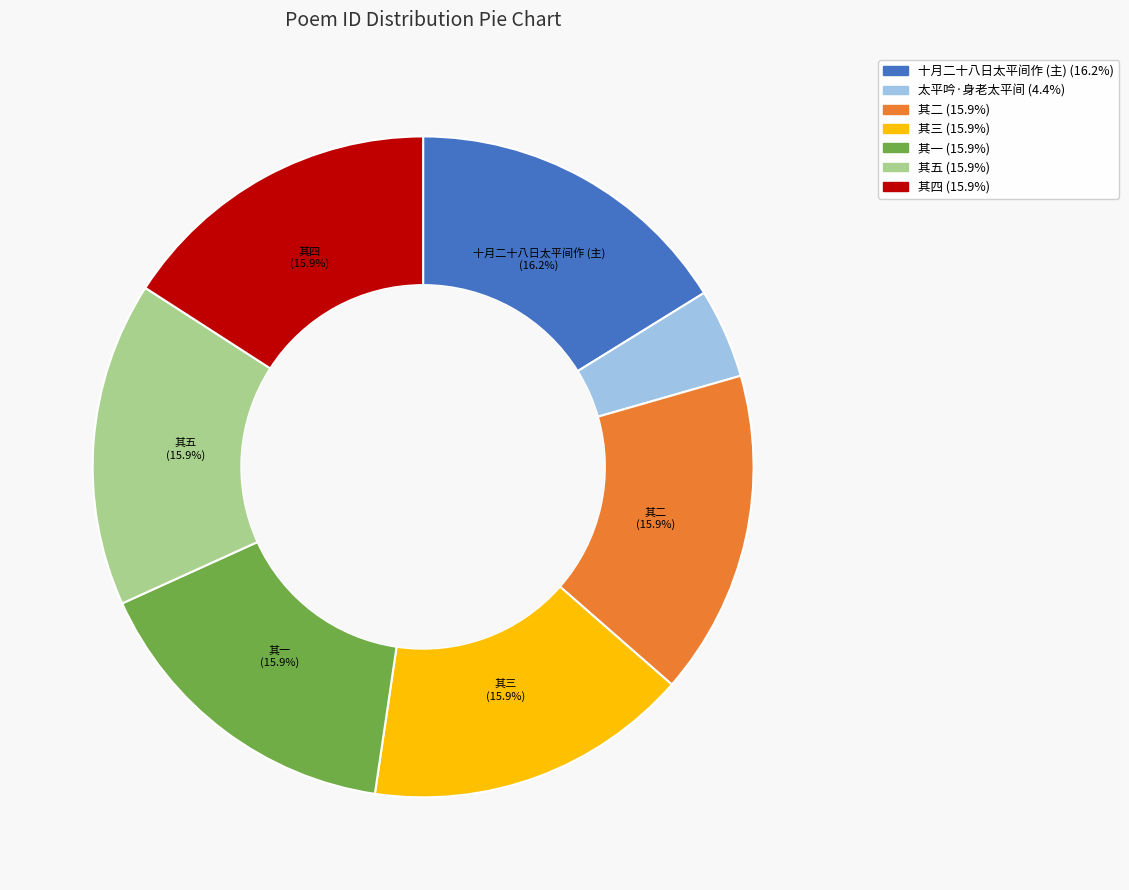

To the nearest percent, what is the difference between the largest and smallest slice percentages?

12%